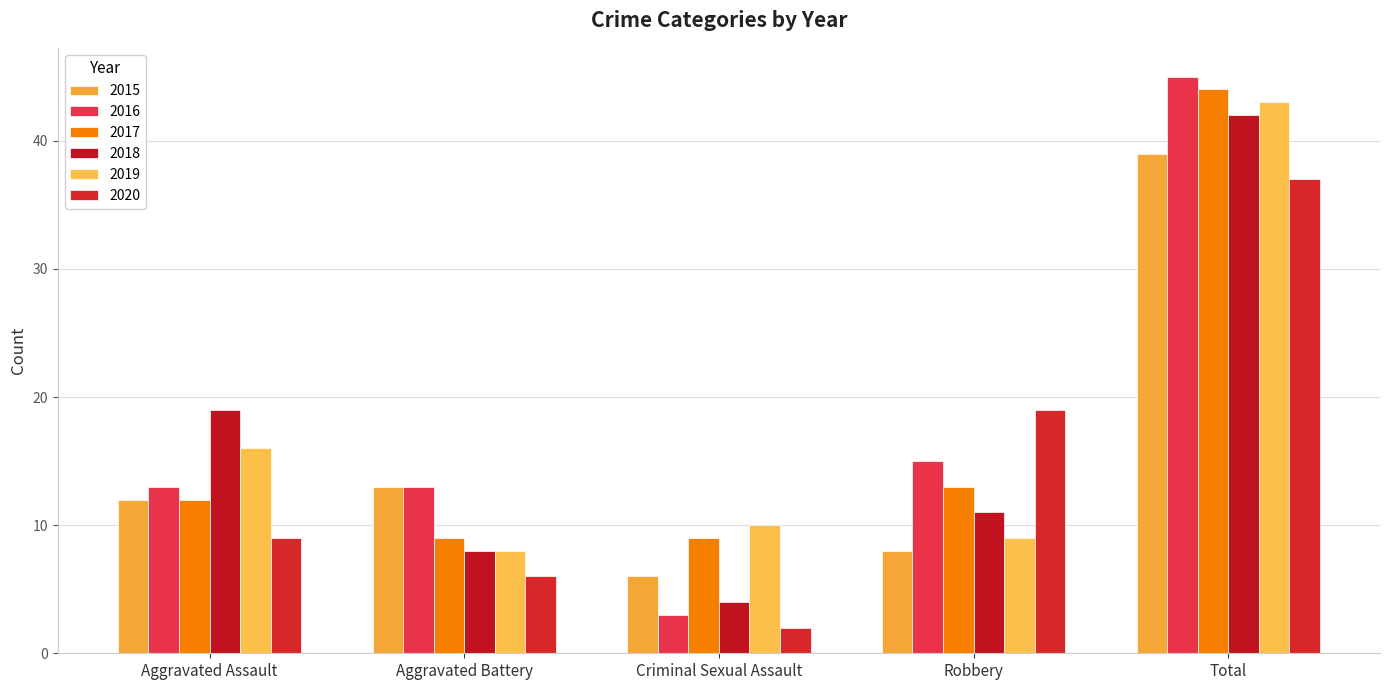

How many bars are there in total?

30